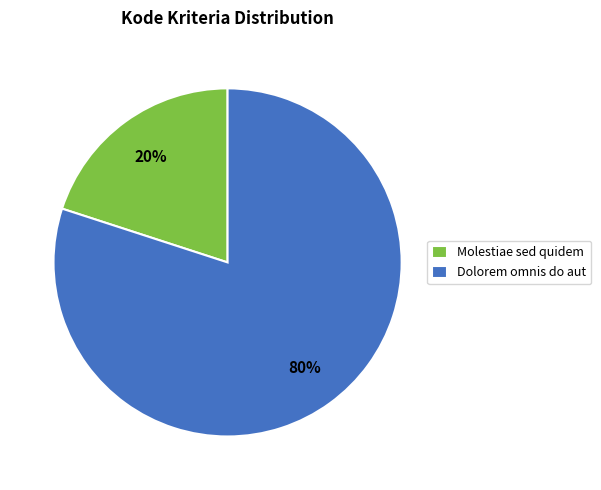

True or false: Dolorem omnis do aut accounts for 80% of the total.

True